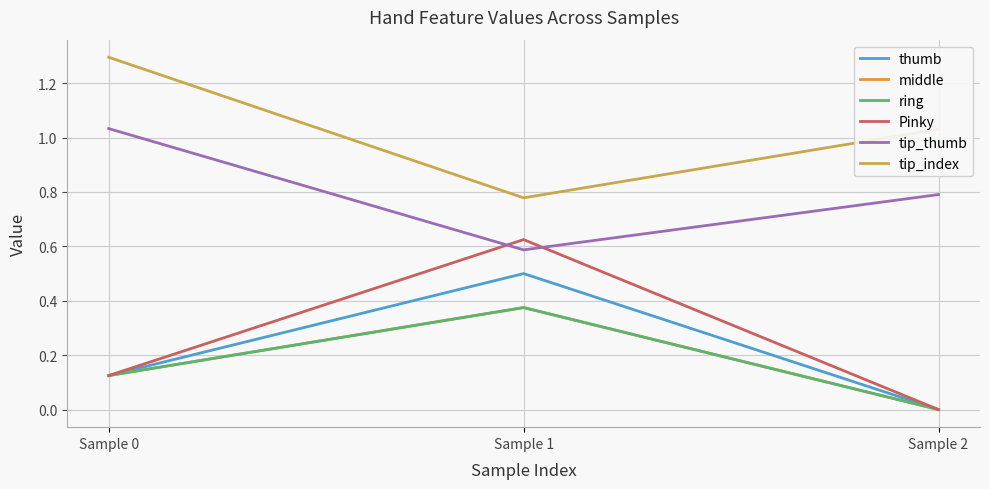

At how many categories does at least one series exceed 0?

3